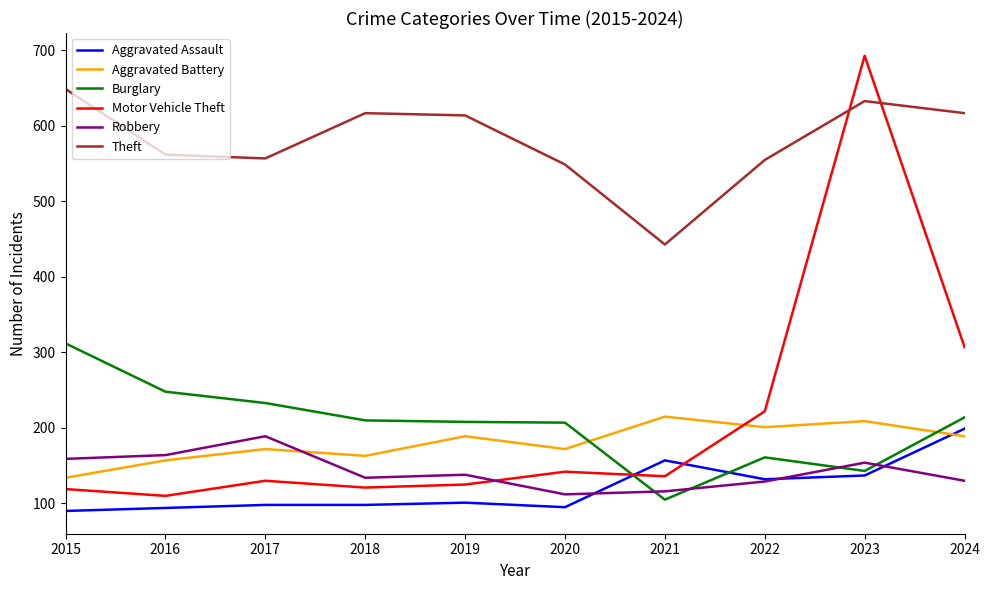

What is the difference between the highest and lowest values at 2023?

556